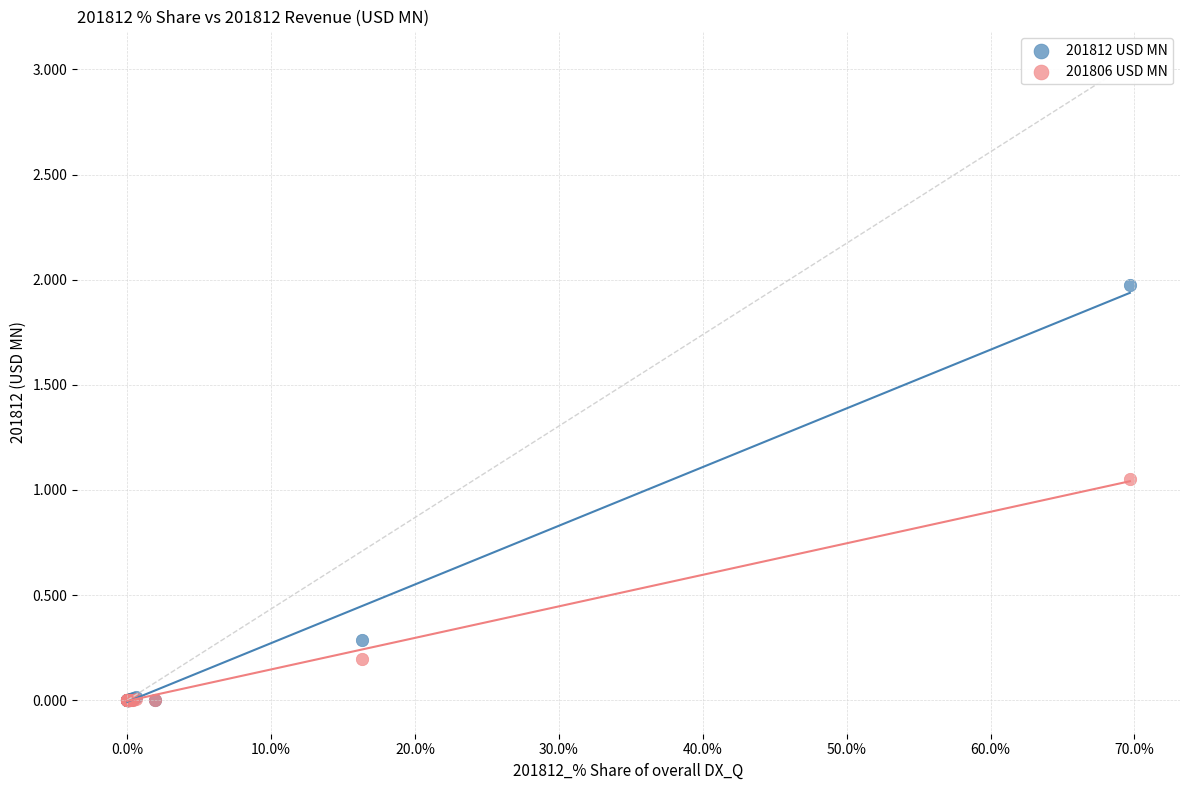

Which series has the largest Y range (max minus min)?

201812 USD MN